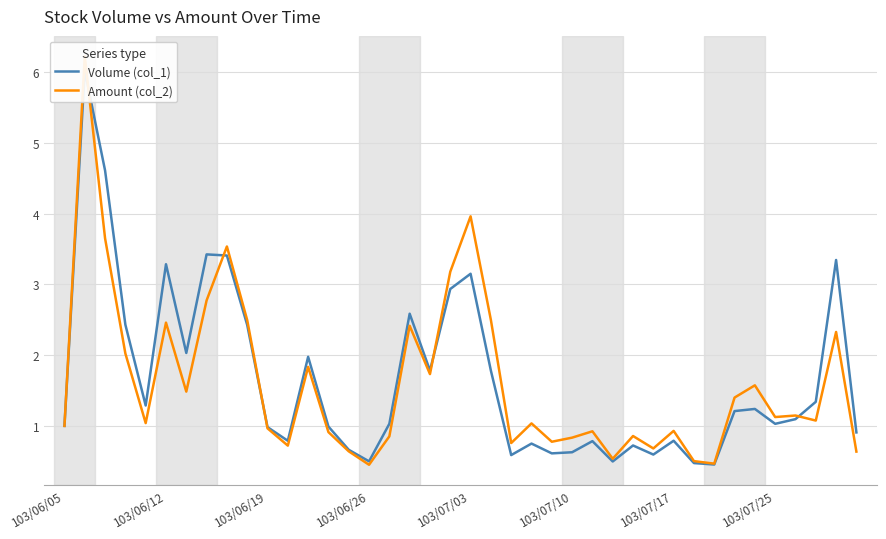

The Amount (col_2) series shows 1.3 at 103/06/19. True or false?

False